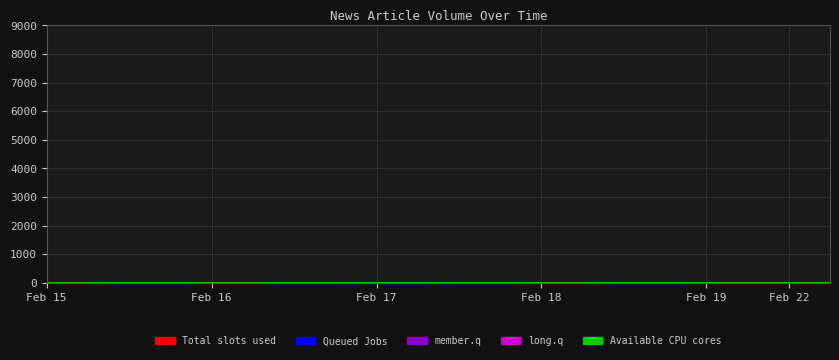

What is the value of the Available CPU cores point at the 6th from the left?

7